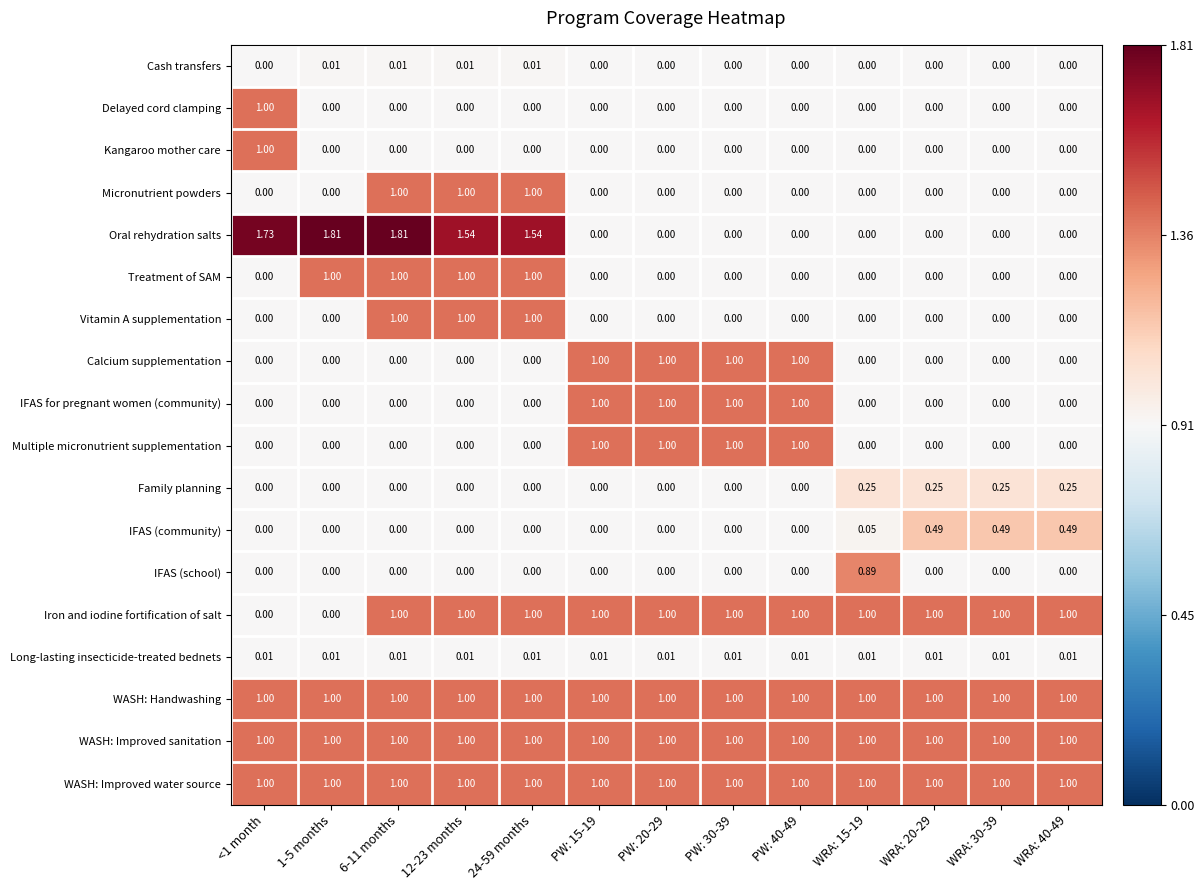

Between 12-23 months and WRA: 40-49, which series saw the biggest shift?

Oral rehydration salts